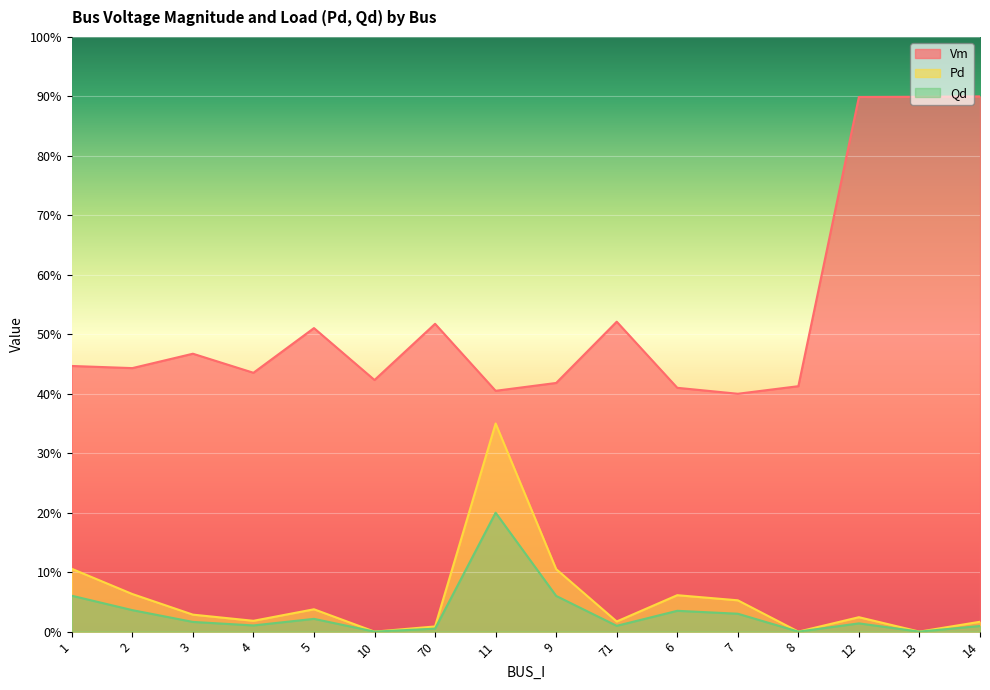

How many interior local valleys does the Qd series have?

5